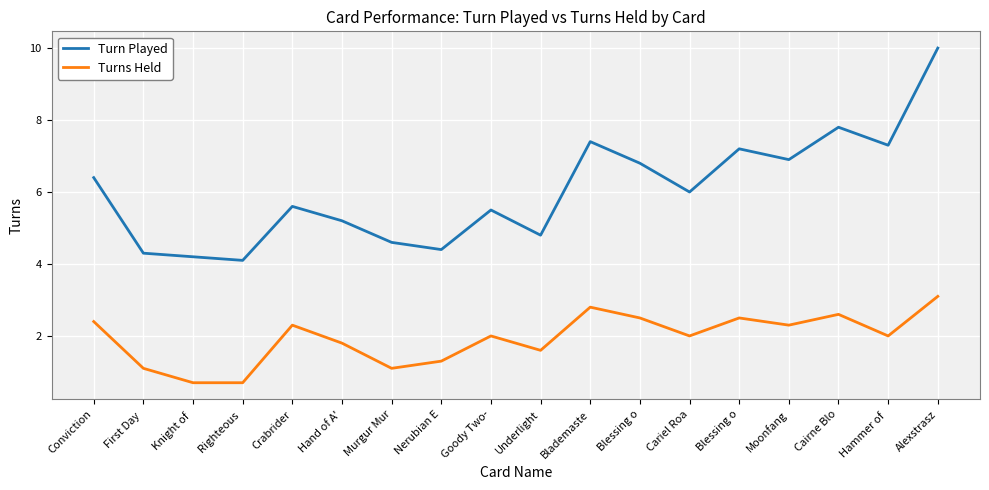

What are all the series names shown in the legend?

Turn Played, Turns Held